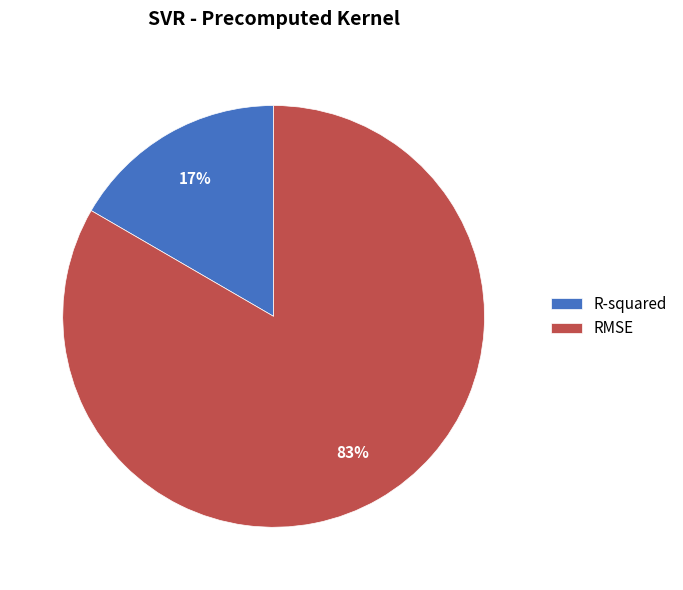

To the nearest percent, what is the average slice percentage?

50%